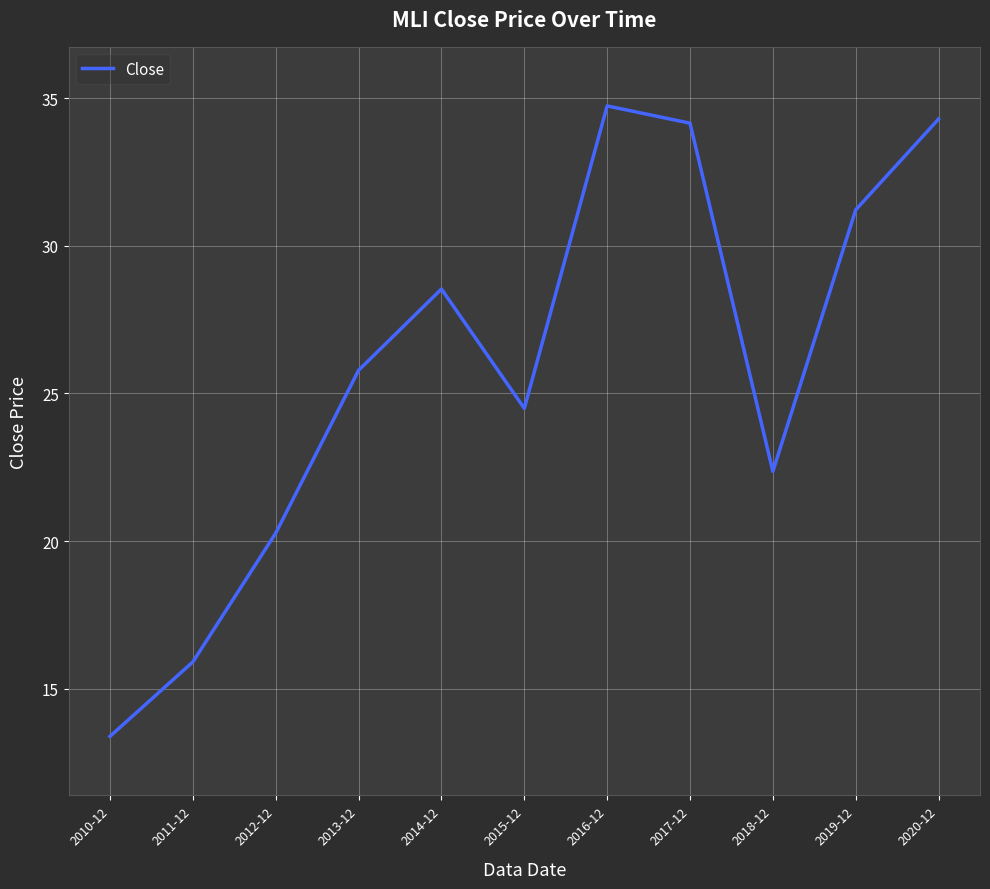

What is the difference between the values at 2014-12 and 2011-12?

12.6